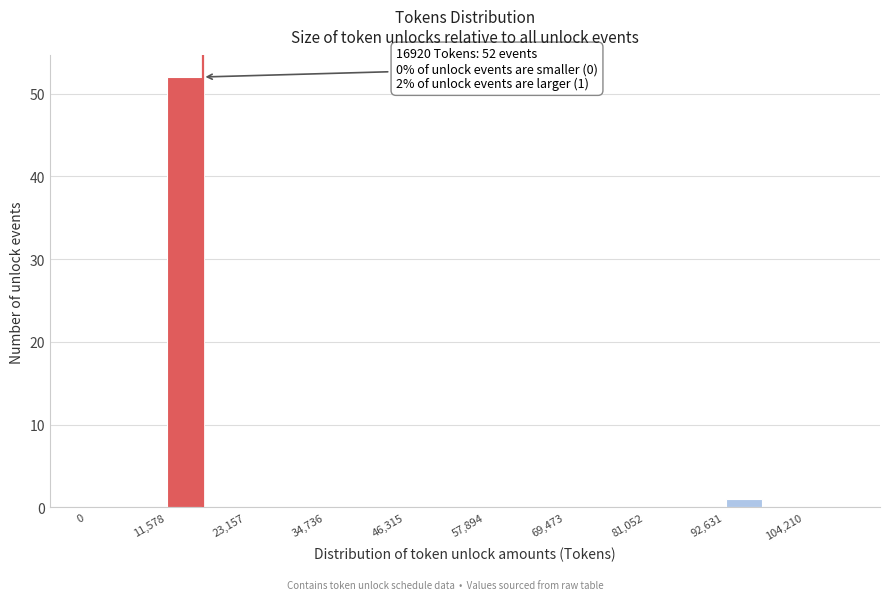

Around what value on the x-axis is the tallest bar? Give the approximate position of its centre, as read against the axis.

14000